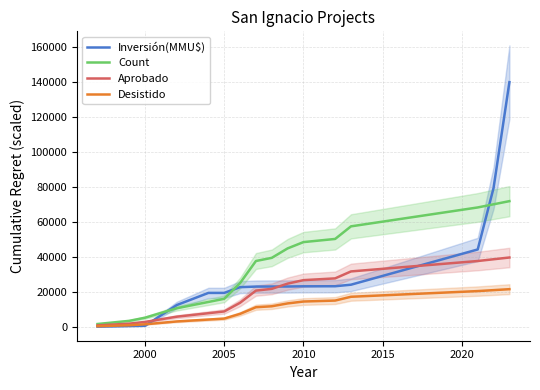

True or false: Desistido and Aprobado cross at least once.

False